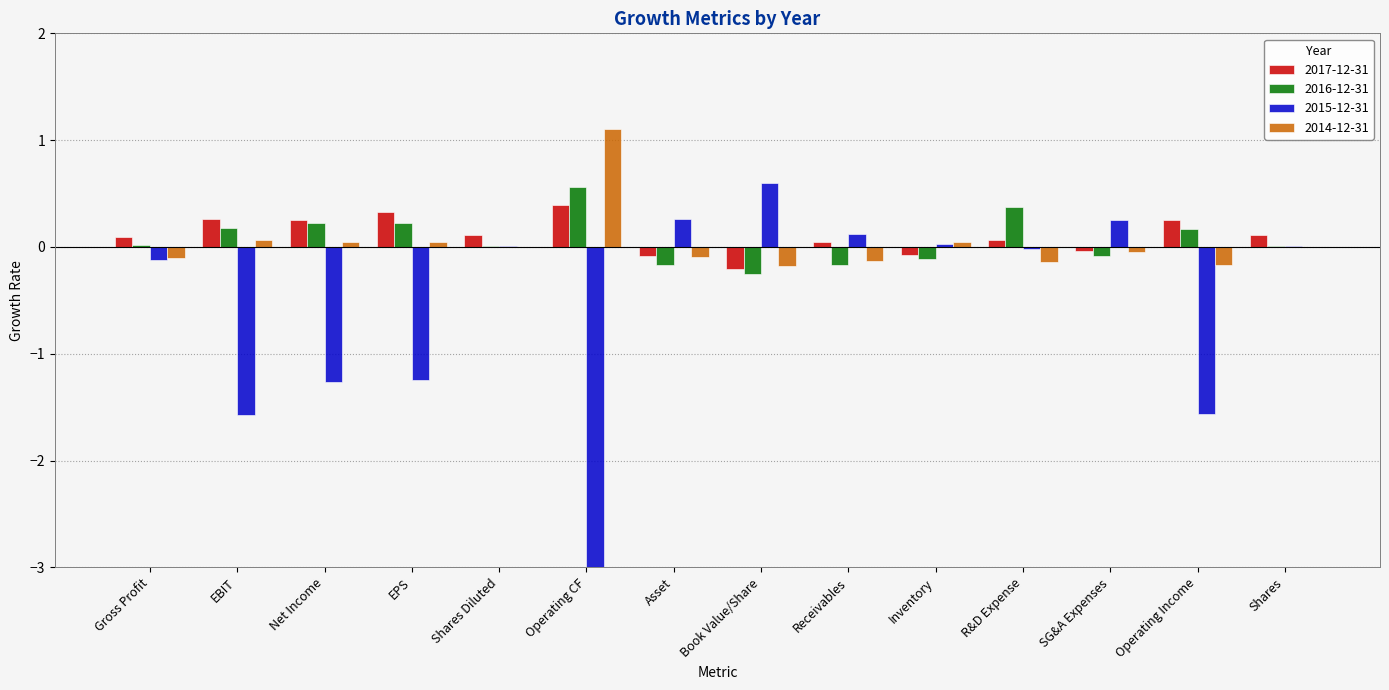

The 2016-12-31 series shows 0.0 at Gross Profit. True or false?

True